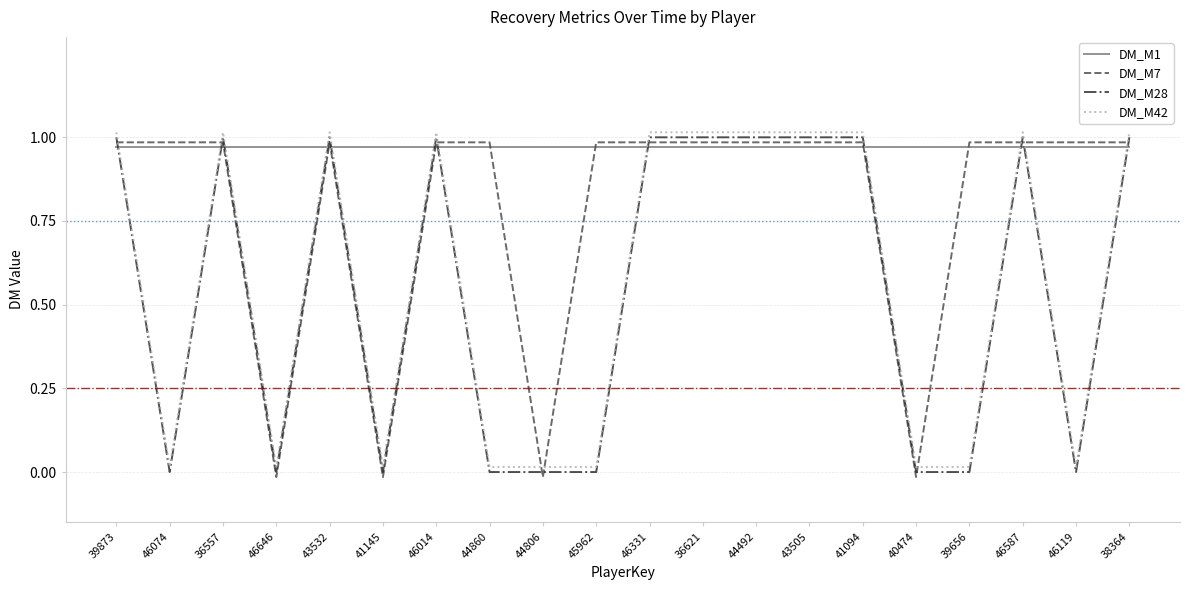

What is the total value across all series at 44860?

2.0